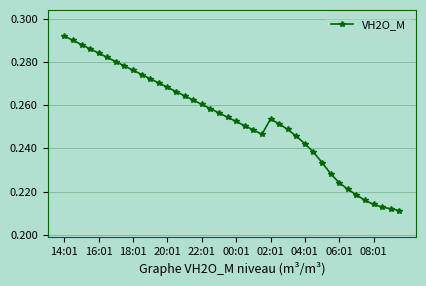

What is the difference between the maximum and minimum values?

0.1